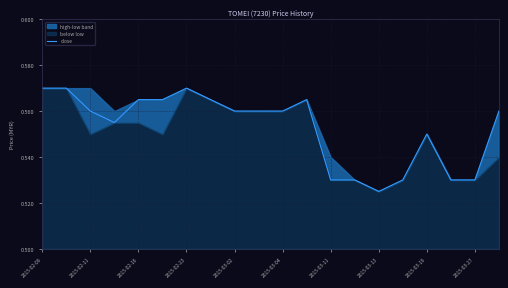

Where is close nearest to the value 0?

2015-03-13